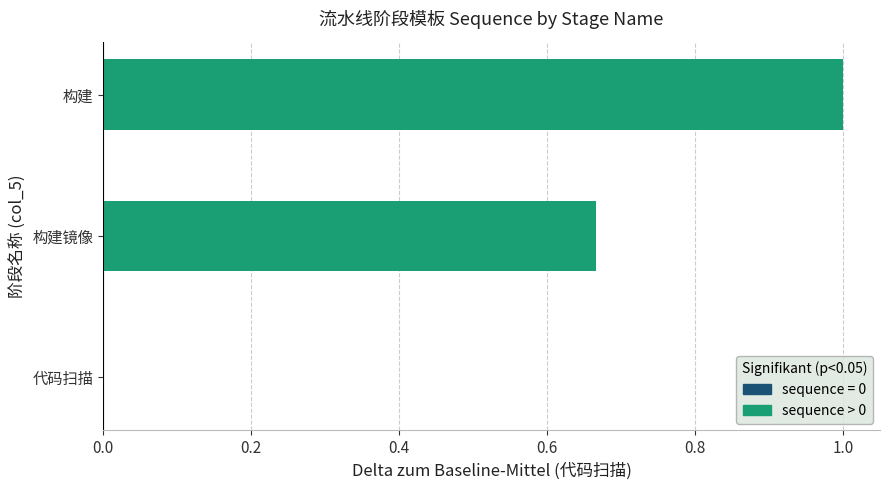

Count the number of data series in this chart.

1